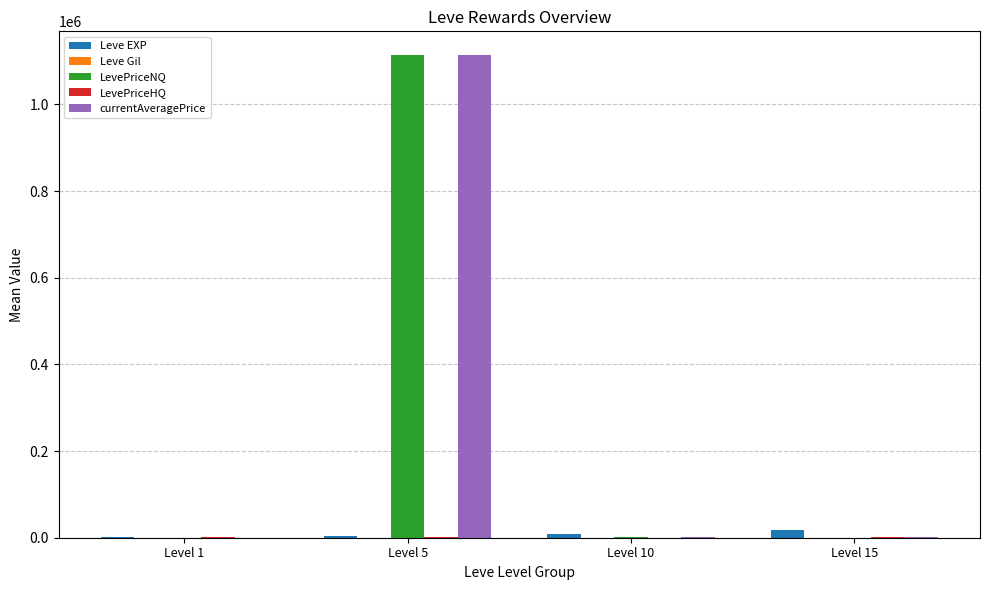

Is it true that currentAveragePrice equals 1112903.3 at Level 5?

True